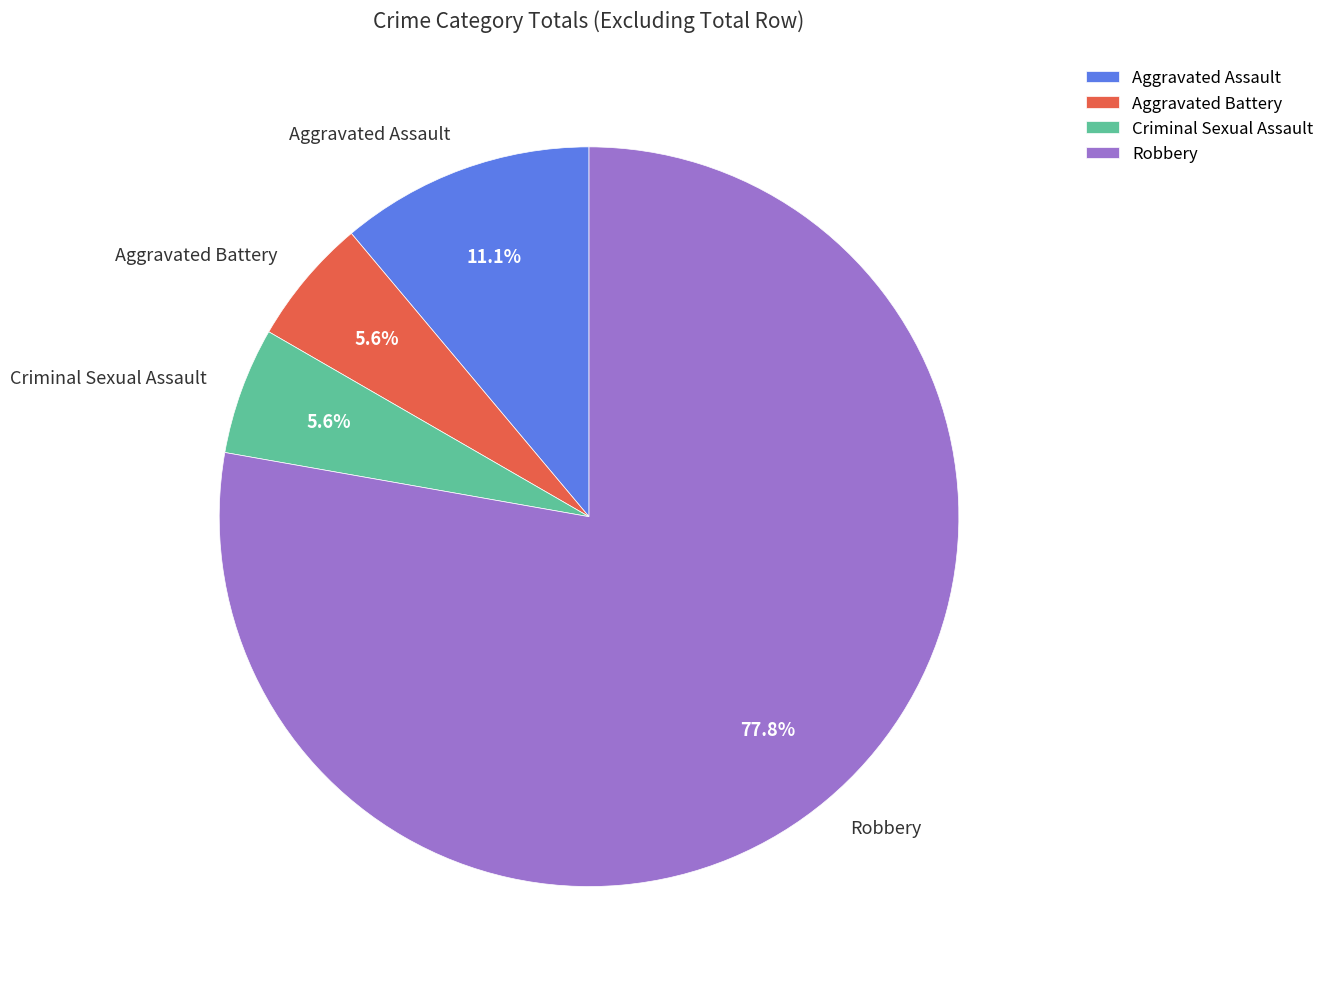

To the nearest percent, what percentage of the pie is Robbery?

78%